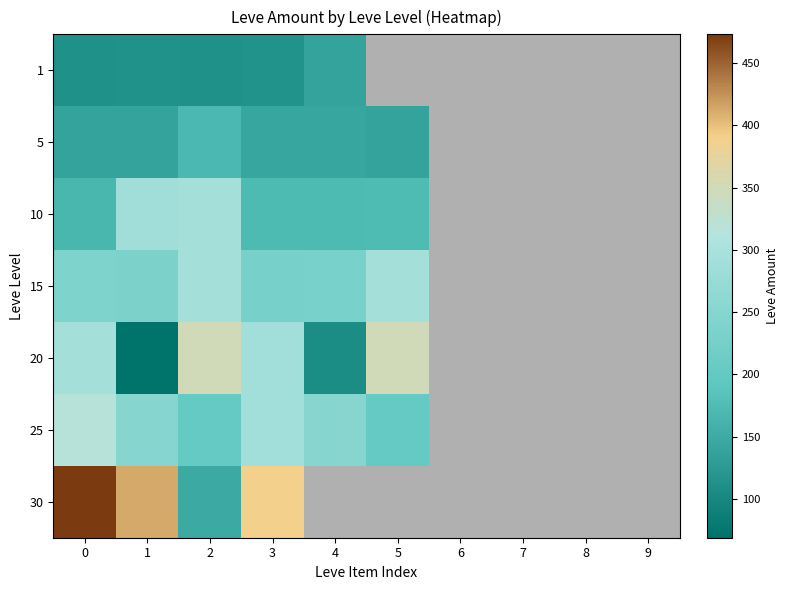

Where is 20 nearest to the value 208?

3